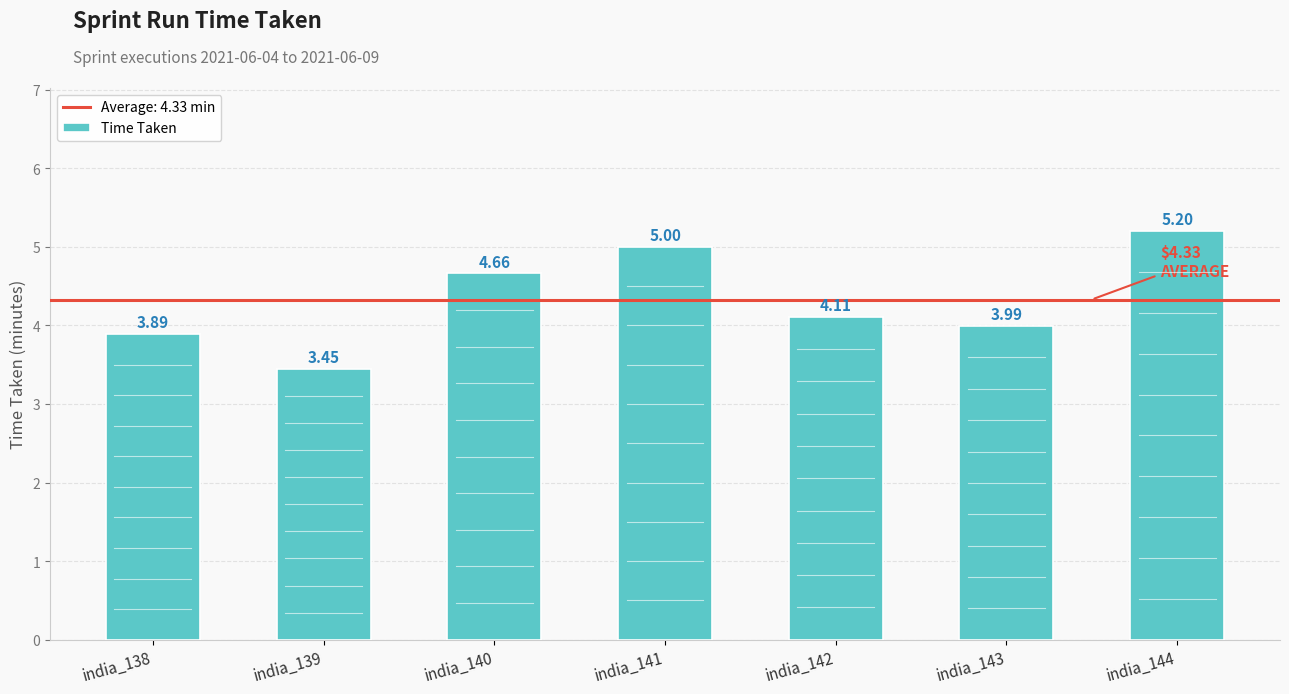

What is the sum of the values at india_143 and india_140?

8.7